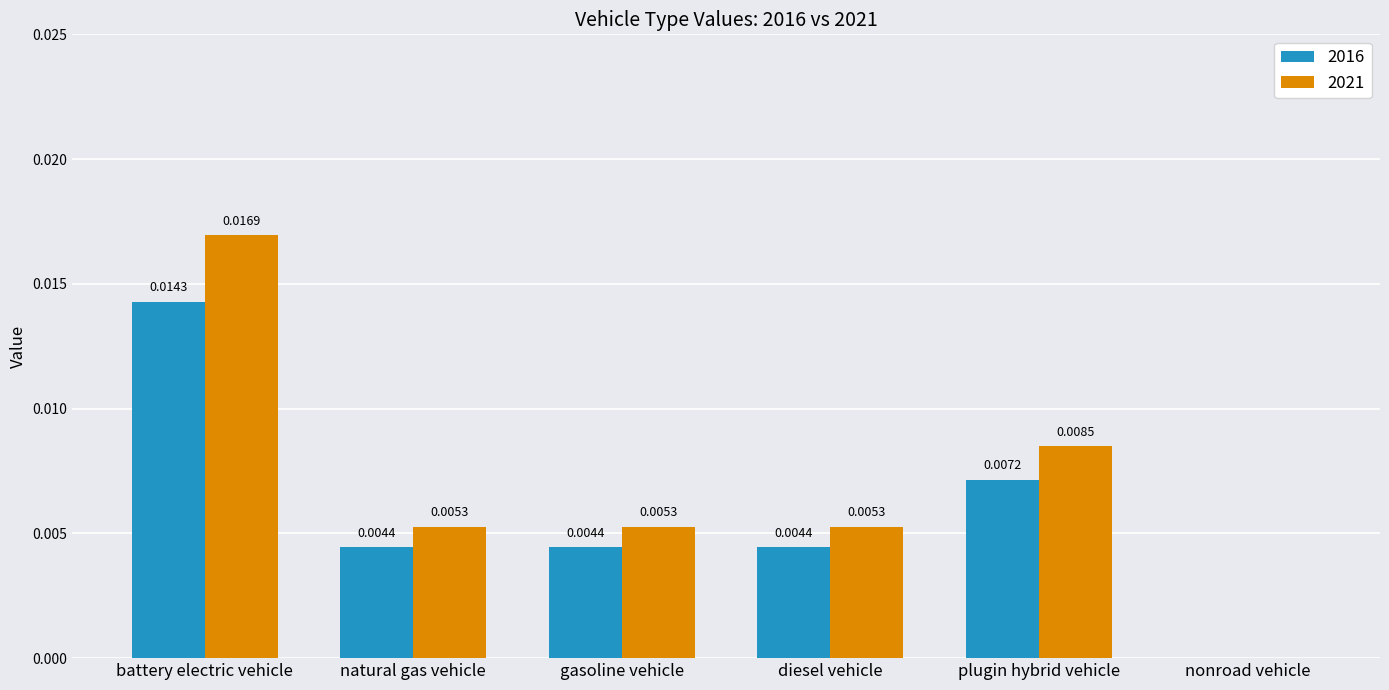

Which series changed the most between diesel vehicle and nonroad vehicle?

2021